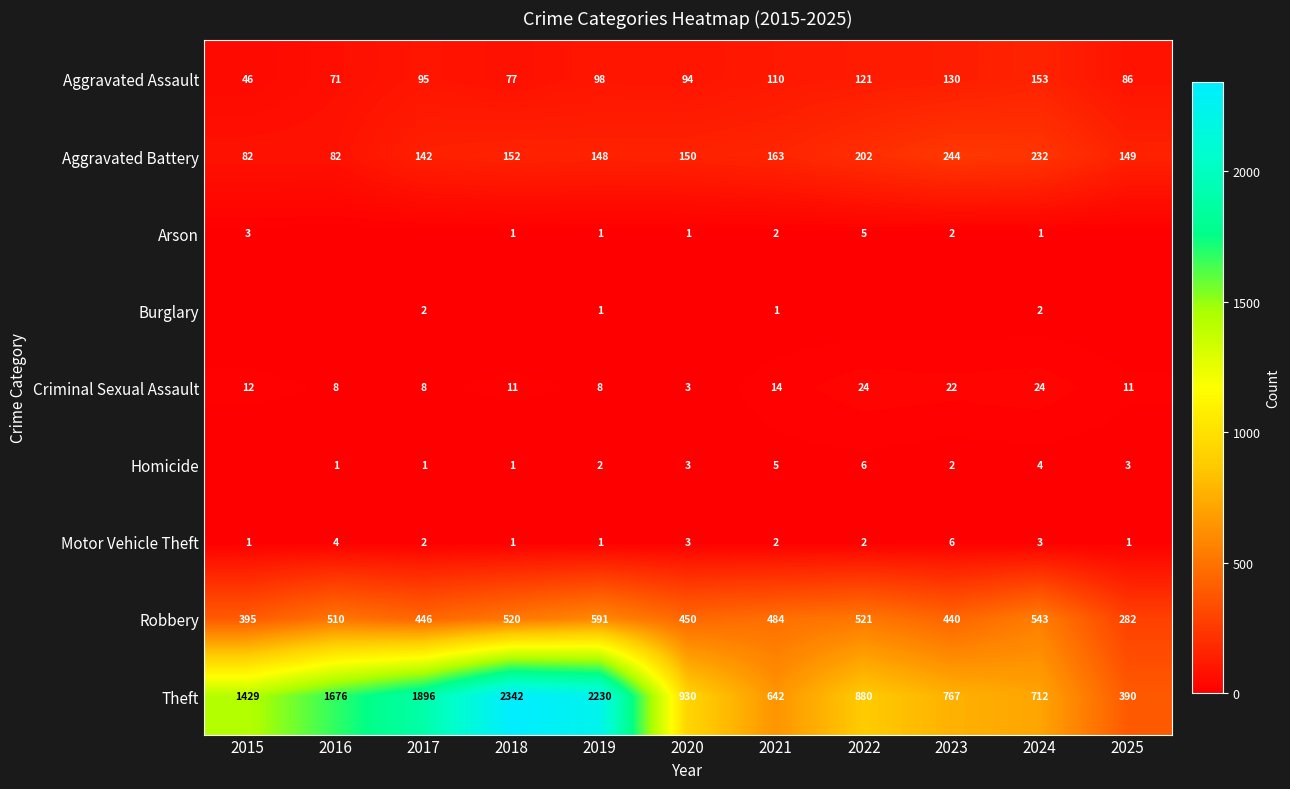

True or false: Motor Vehicle Theft has a value of 1 at 2018.

True